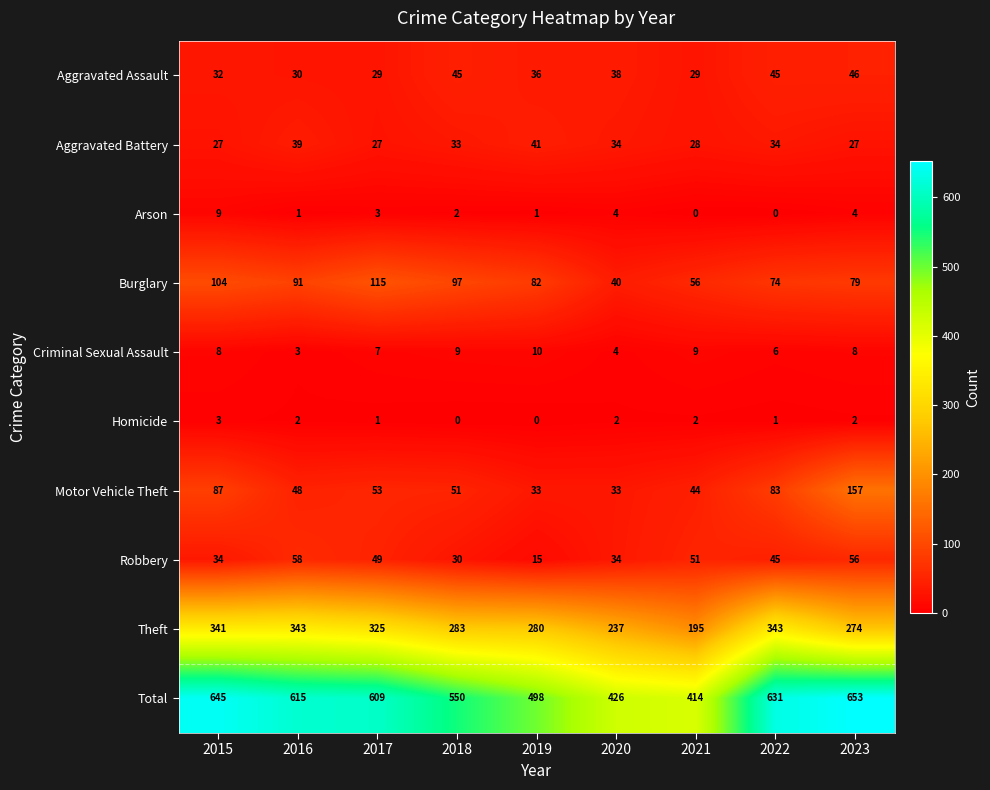

List the series in order of their peak value, lowest first.

Homicide, Arson, Criminal Sexual Assault, Aggravated Battery, Aggravated Assault, Robbery, Burglary, Motor Vehicle Theft, Theft, Total